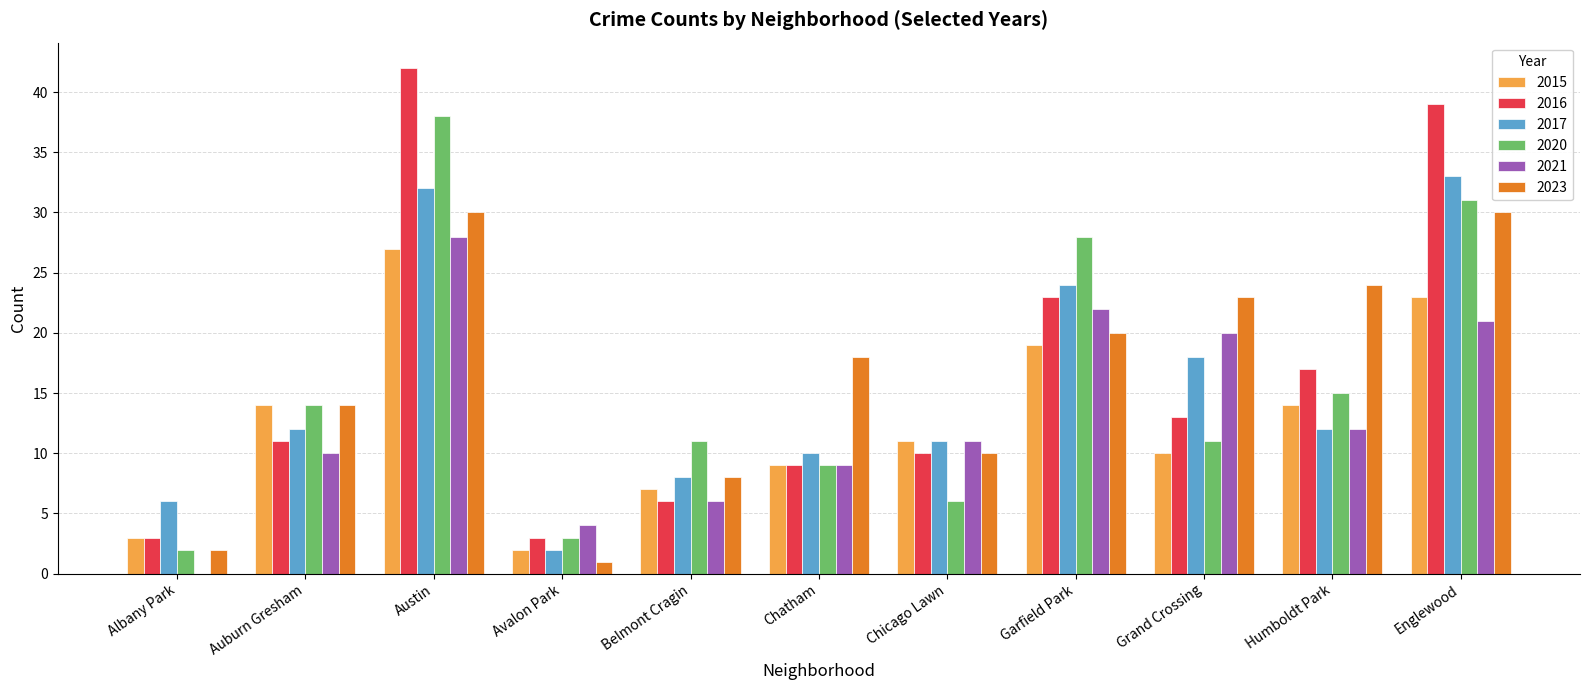

What is the highest value of the 2020 series?

38